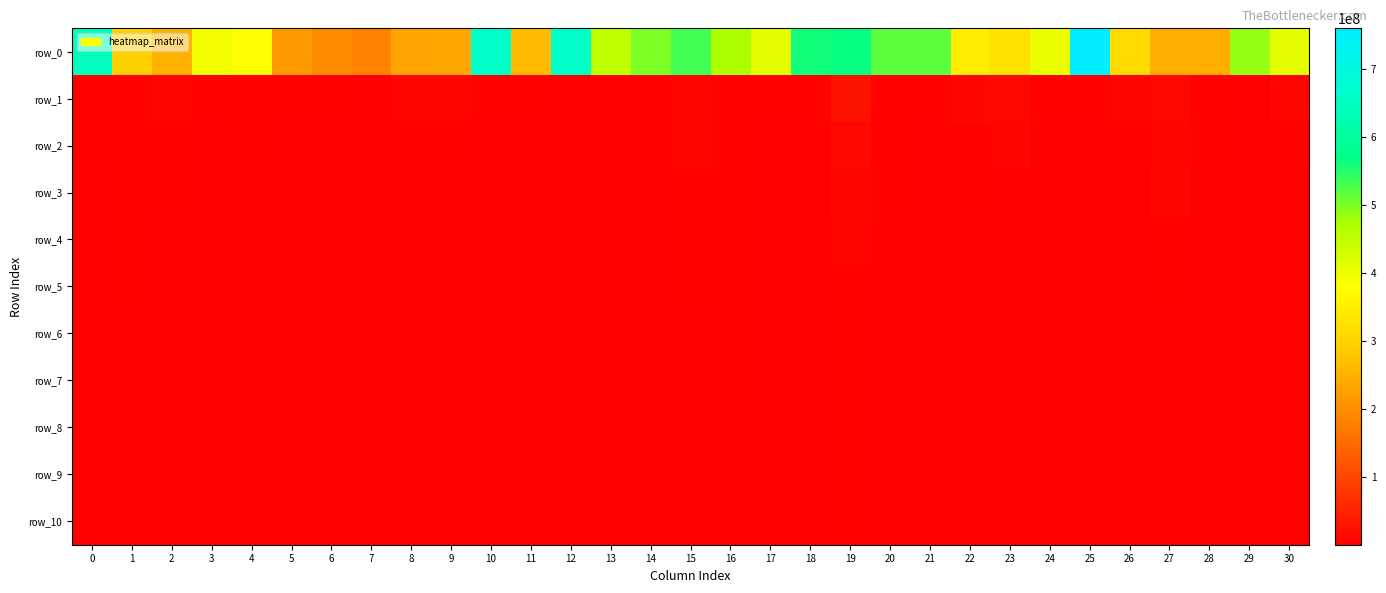

Reading left to right, extract all data points from this chart.

row_0: 644370179.0	294671395.9	250042934.7	393685016.7	378655488.9	218097643.7	197957747.2	182353226.0	229780847.9	233712525.0	661644594.4	262556329.0	661342626.0	453790371.1	499403699.7	531263357.9	470636756.1	406986828.9	559798327.4	565773045.2	517175555.8	516501334.5	344825459.7	325481325.0	403246572.8	759503035.3	315571333.7	246289990.1	245027966.5	486504334.7	408554994.0
row_1: 5233110.3	6022567.2	7187867.5	4300772.3	5189388.2	4487132.8	4659778.3	1897344.2	9316287.8	7667684.5	4856151.5	4236028.5	2500190.0	2917265.6	4554676.8	11670767.8	5533832.8	5101343.1	3877086.8	25466620.6	6410818.7	3755287.7	9934975.9	14811920.4	4137082.4	6181751.0	8753619.7	12749965.9	4500632.6	2261628.2	6672452.6
row_2: 3956115.8	4739925.7	5249486.8	2059966.0	3809830.7	2869084.7	1572132.0	1592597.9	4312668.3	5024314.9	3481285.2	2370875.0	1600590.1	1927497.1	3536936.0	8180800.1	5034858.7	2619220.6	2107827.4	14726252.3	4888274.8	2542500.2	4901177.3	7603902.8	2850447.1	3425561.5	5090040.9	9361184.0	3605357.9	976697.5	4200580.3
row_3: 3267726.1	4220771.4	3710708.0	1685773.0	3377319.1	2029888.2	1104587.0	1429553.6	2656195.8	3448250.4	2525855.5	1582827.4	1376755.7	1687902.3	2826522.4	6056645.0	4751832.6	1872124.7	1450386.1	9517637.0	3784879.5	2216856.6	3754727.7	3340890.4	2560455.5	2631283.8	2837939.7	6766371.7	3158471.5	774449.0	3080186.2
row_4: 3044821.0	3938401.6	2933338.4	1553238.8	3083107.1	1608714.4	941833.3	1298419.0	2118199.0	2925759.5	1905249.8	1214261.6	1309606.1	1422200.4	1757742.4	5082696.3	4566560.5	1351606.3	1118262.6	7331958.6	2968259.6	2041345.6	2617826.0	2824512.1	2406523.5	2014452.8	1993353.9	5250146.0	2948469.3	698584.7	2542315.0
row_5: 2853702.0	3666415.4	2408584.1	1480067.5	2693958.2	1436963.9	893381.2	1151220.4	1922147.8	2591033.5	1630373.7	1113245.7	1208527.0	1249164.7	1648616.2	4364229.1	4337123.6	1232930.7	993215.4	6077665.3	2515601.1	1835828.8	1919347.0	2309956.0	2317780.7	1688851.2	1660966.9	4240787.0	2835430.5	672694.4	2231660.3
row_6: 2779463.6	3432646.0	2018919.3	1436198.2	2415031.2	1239765.6	864716.3	1066042.9	1755691.3	2298982.1	1354754.0	1005559.9	1169499.6	1049760.0	1543488.7	3344217.2	4152340.3	1152994.5	822371.1	5280547.9	2211847.6	1742549.9	1539496.8	1968619.3	2160565.9	1435480.8	1422545.8	3070037.5	2721063.7	655430.8	1970354.3
row_7: 2691652.3	3164738.1	1791820.2	1374094.0	2198565.9	1130279.2	846669.8	1018813.2	1617320.2	2002835.5	1097174.4	918069.1	1115053.4	973274.2	1450970.1	3112255.8	3875952.3	1122081.1	760174.5	4932613.3	1811494.3	1649303.6	1317975.3	1765323.2	1961724.5	1273497.4	1174527.9	2428077.9	2646204.2	644499.3	1795567.8
row_8: 2629931.0	2897387.6	1635821.9	1322724.1	2003008.7	989838.2	820191.7	948328.2	1497011.1	1829843.2	947944.2	858303.3	1098446.1	855024.2	1405508.4	3009660.1	3476249.7	1048811.6	707691.8	4450834.2	1516037.2	1562461.1	1175078.2	1587541.2	1852802.8	1001652.2	1033663.6	2166997.5	2581404.4	626541.3	1651224.6
row_9: 2541992.0	2728982.0	1435542.9	1287641.0	1851703.7	828678.1	784756.6	862667.2	1440995.7	1672572.3	846638.5	808846.1	1091236.7	807036.4	1370925.0	2797343.2	3280797.3	978130.9	656736.7	4158693.3	1151448.3	1450664.8	1077016.4	1442982.7	1756109.9	862816.9	974018.8	1869397.4	2509036.5	605587.8	1531033.2
row_10: 2452367.7	2537242.0	1276786.5	1263380.0	1762476.6	788024.7	773487.0	785528.9	1389172.5	1560491.4	814585.5	793254.0	1078269.1	739622.8	1330275.7	2642770.3	3110750.5	923899.4	539203.9	3844129.4	1014535.4	1208562.8	962282.0	1312888.8	1679765.8	785116.4	914681.9	1639575.1	2459862.3	591211.8	1432473.4